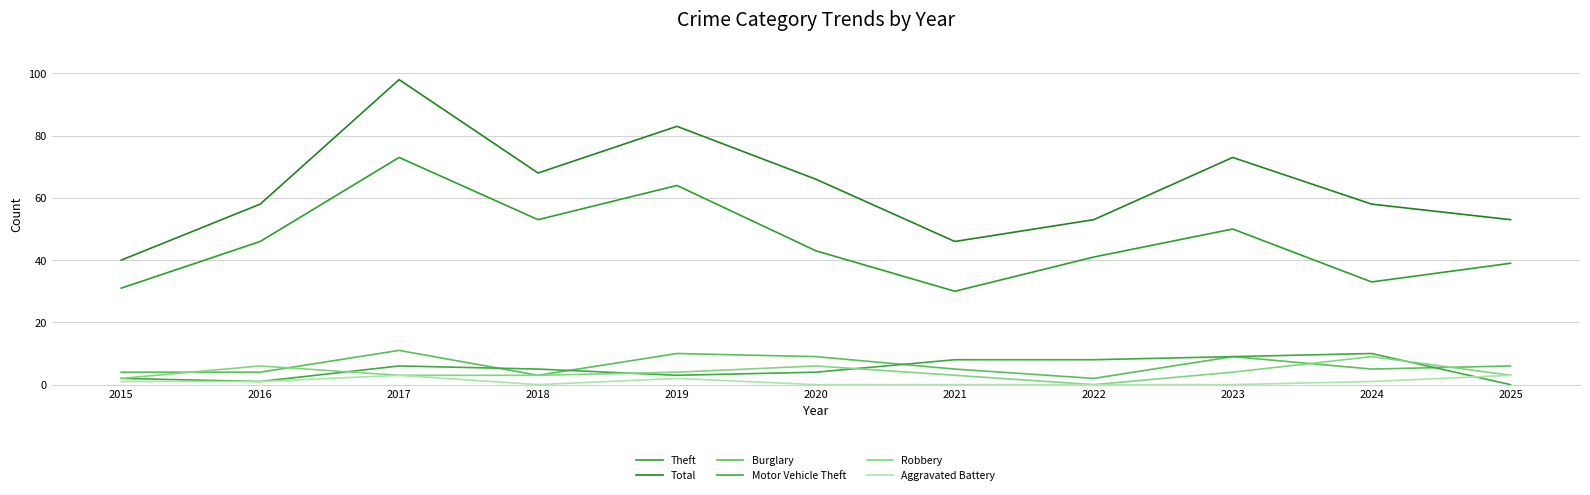

True or false: Total has a value of 91 at 2022.

False